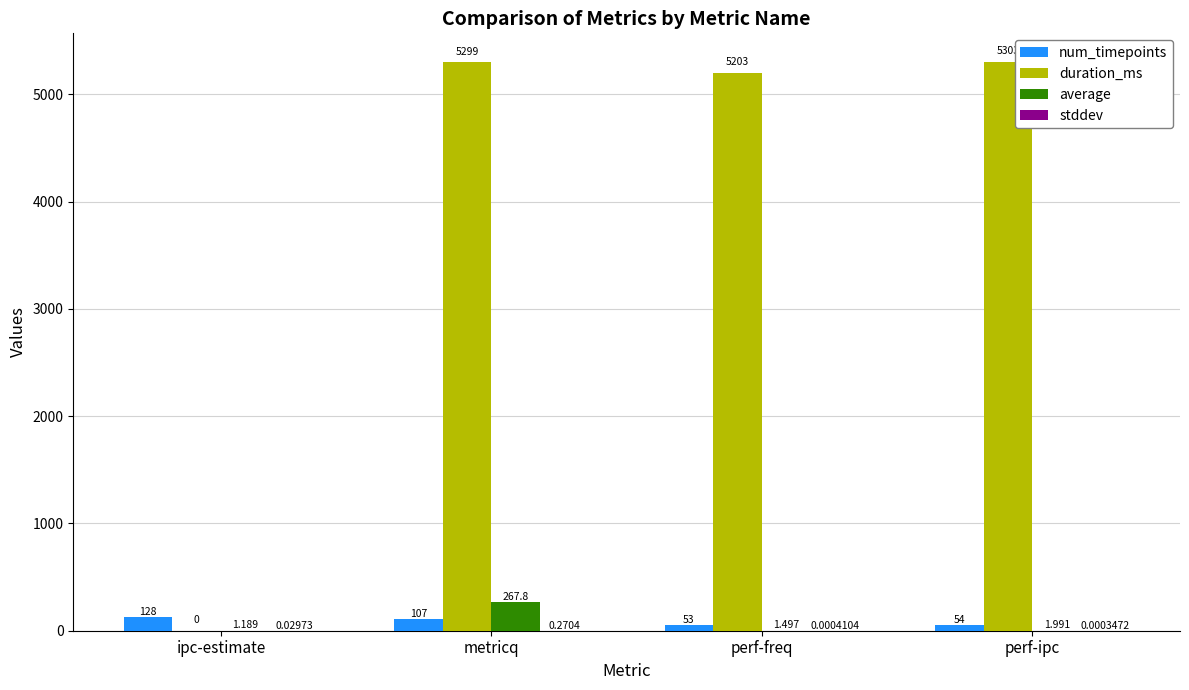

What is the difference between the duration_ms values at perf-ipc and metricq?

4.0